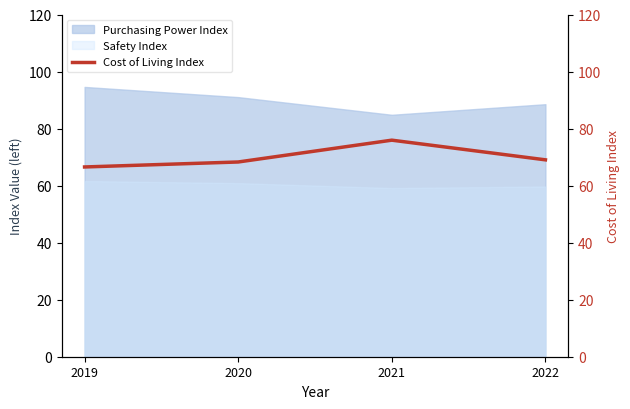

True or false: Safety Index and Purchasing Power Index intersect in this chart.

False